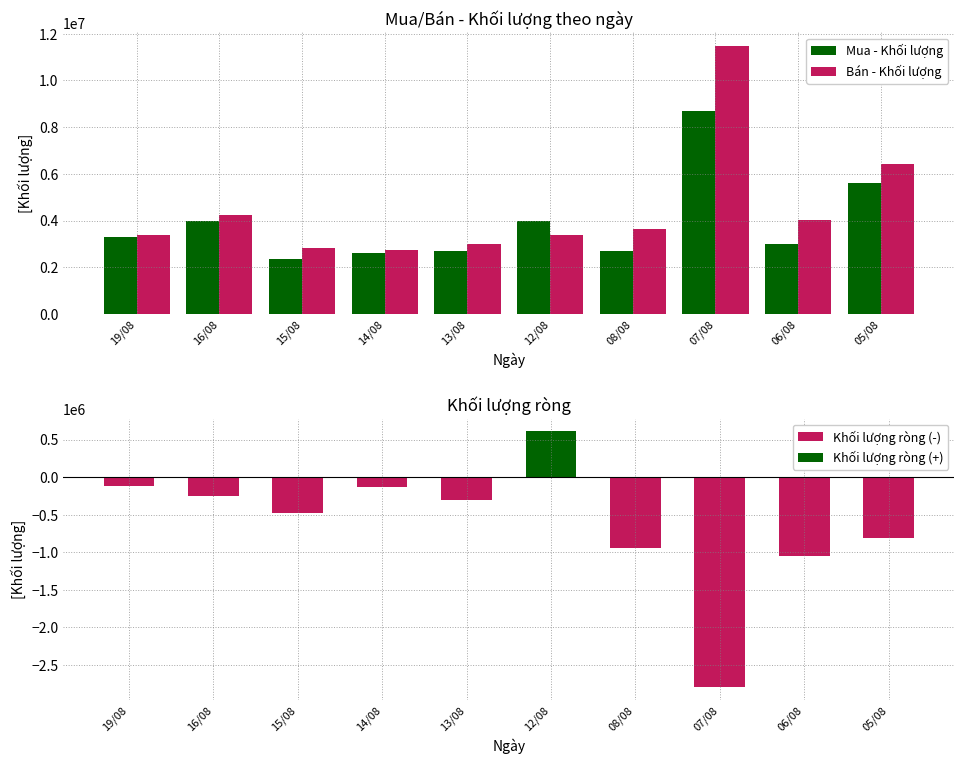

At which category is the sum across all series the highest?

07/08